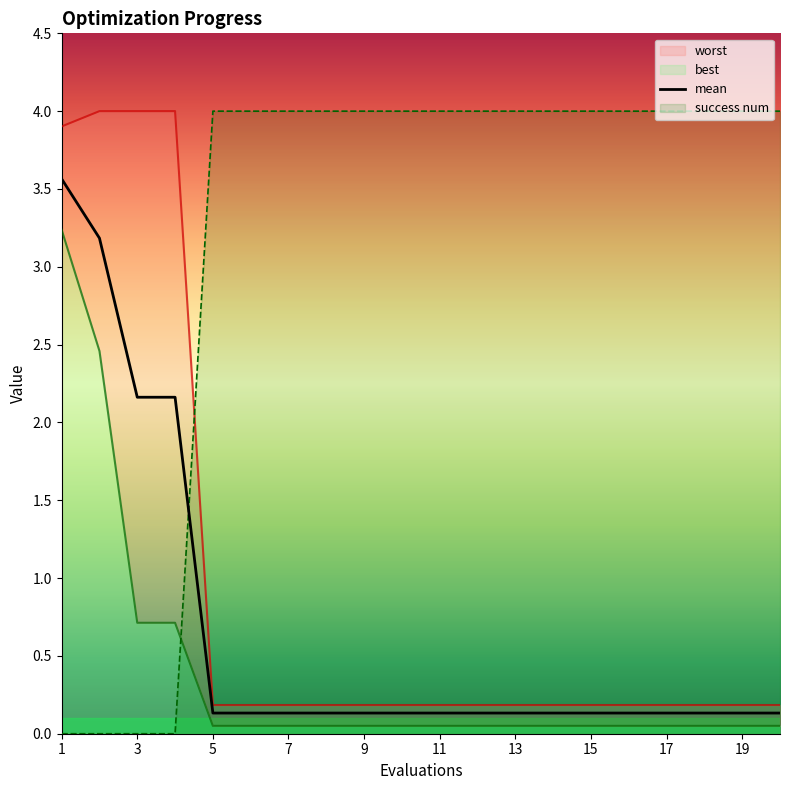

How many lines are shown in the chart?

1